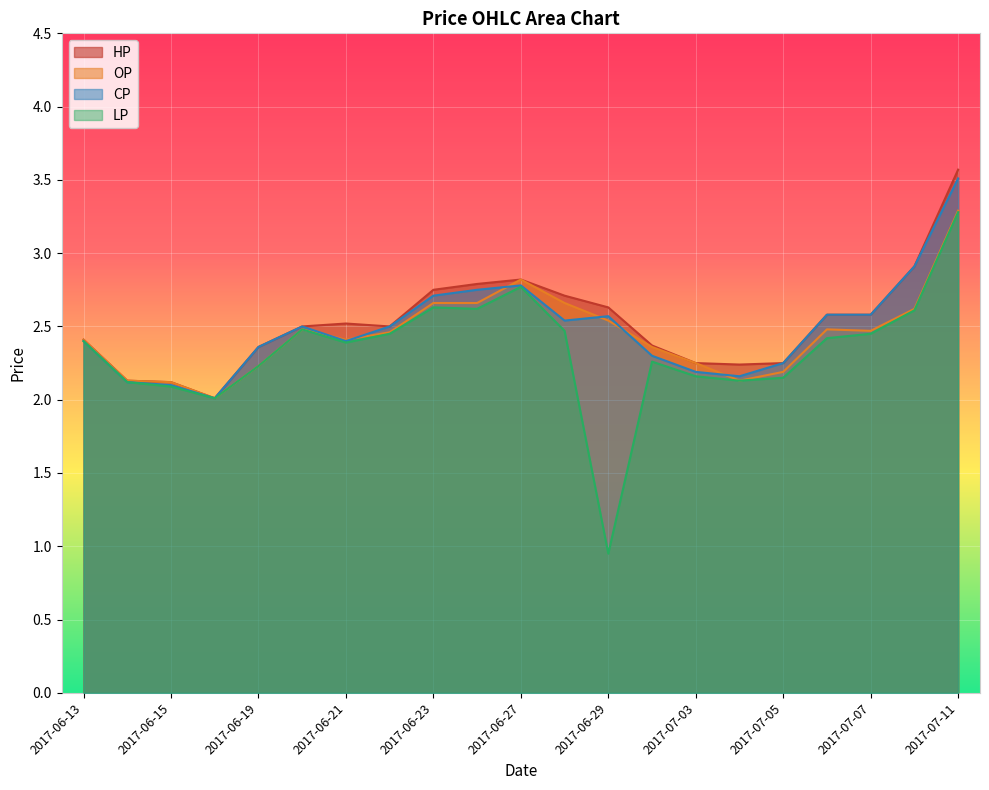

The value of OP at 2017-07-10 is 4.7. True or false?

False